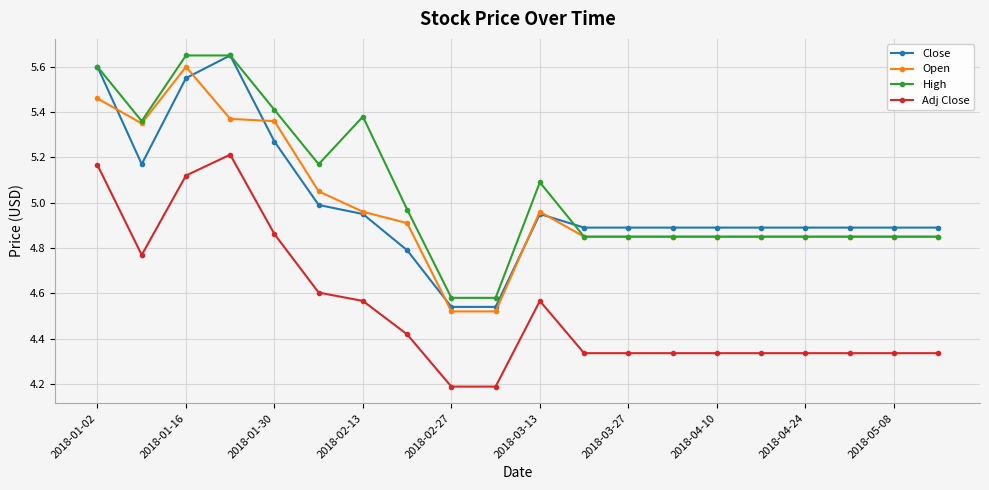

At how many categories does at least one series exceed 4?

20